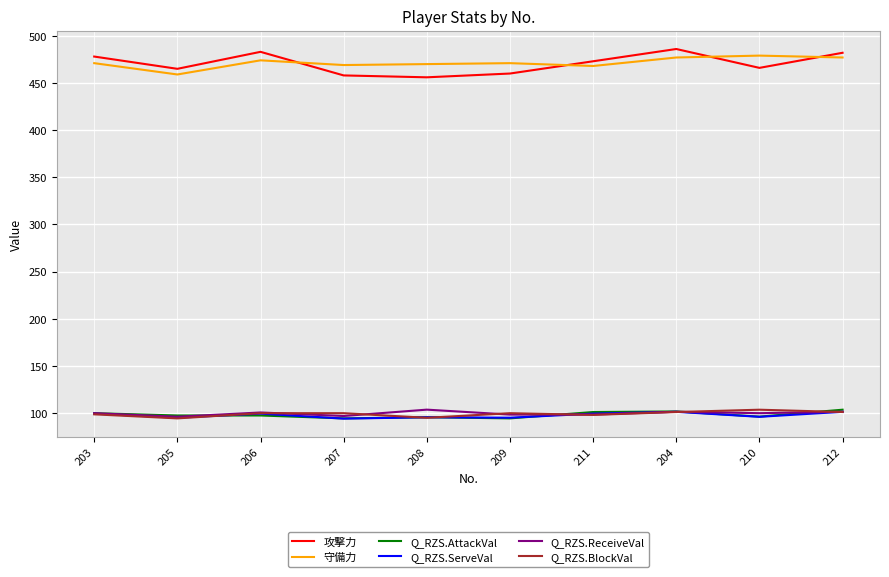

What is the smallest value displayed?

94.2